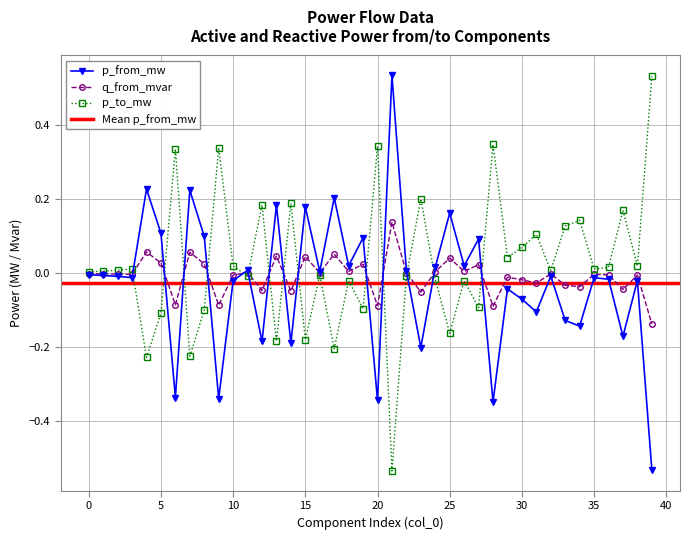

At which category does p_from_mw reach its first local peak?

4